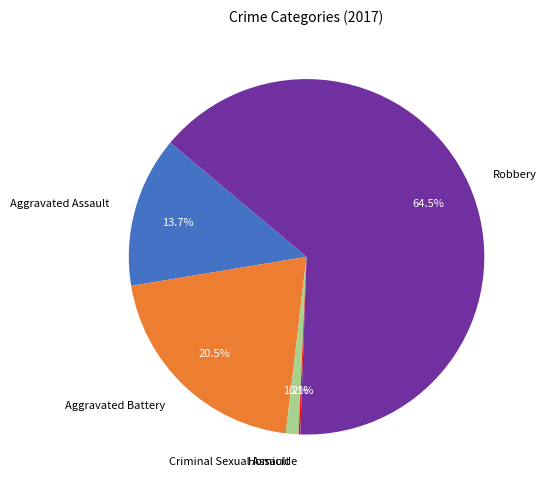

What portion of the pie excludes Criminal Sexual Assault?

98.8%